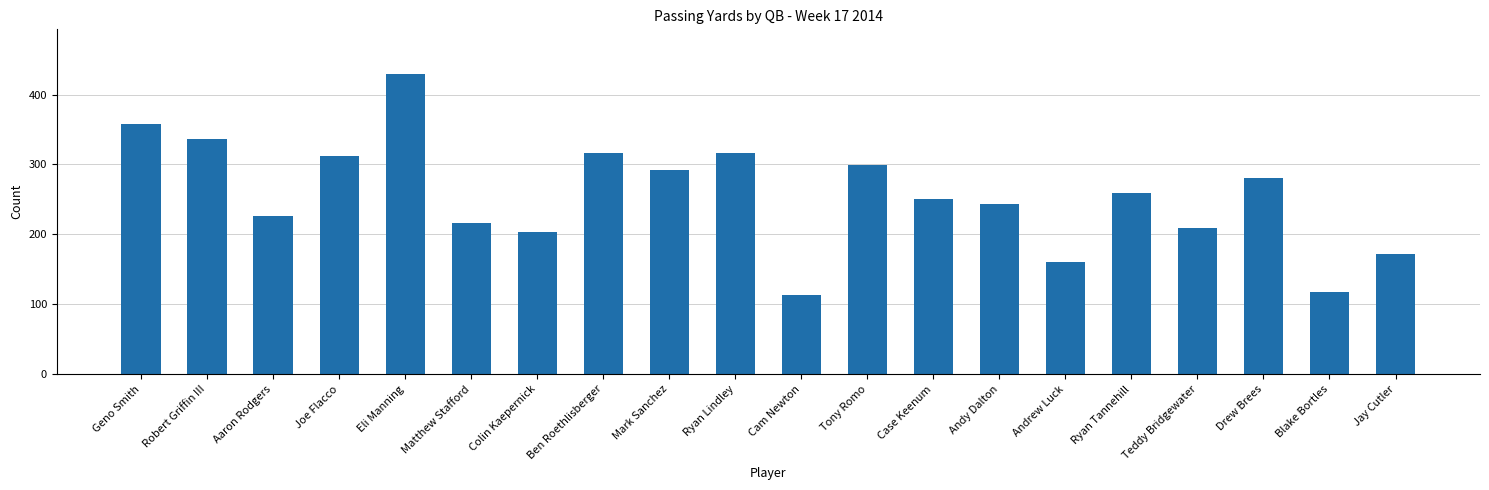

Which label corresponds to the largest value in the chart?

Eli Manning